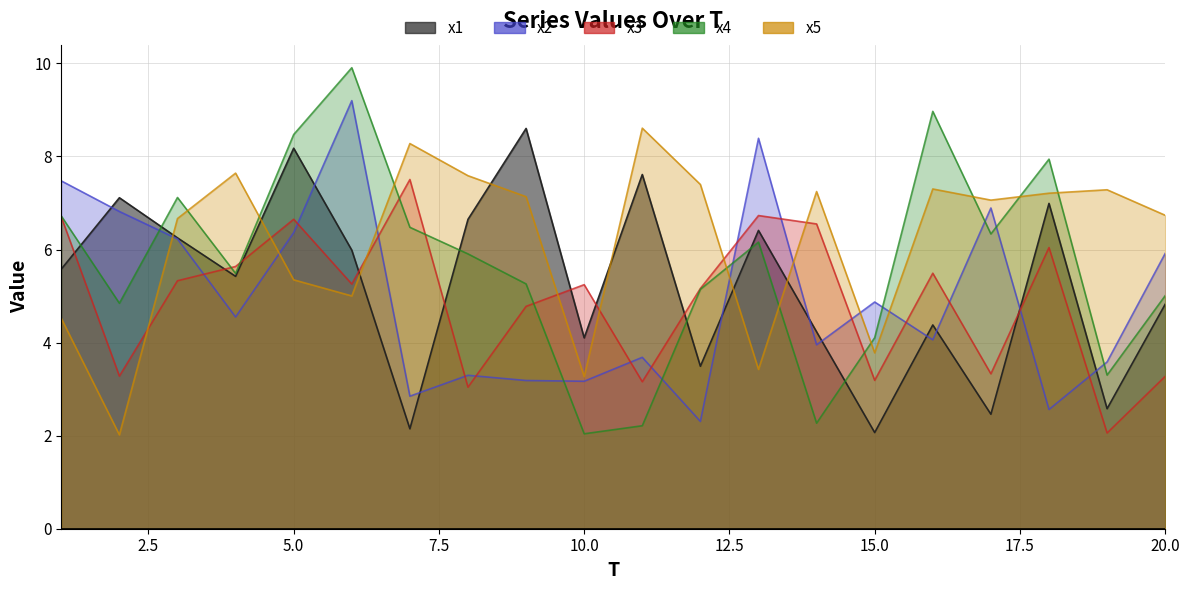

Where is the first local maximum for x5?

4